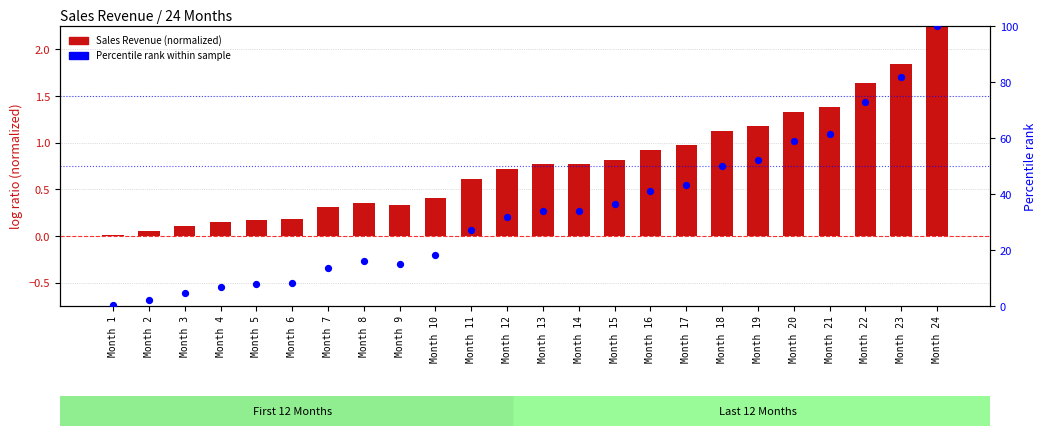

At which category is the sum across all series the highest?

Month 24